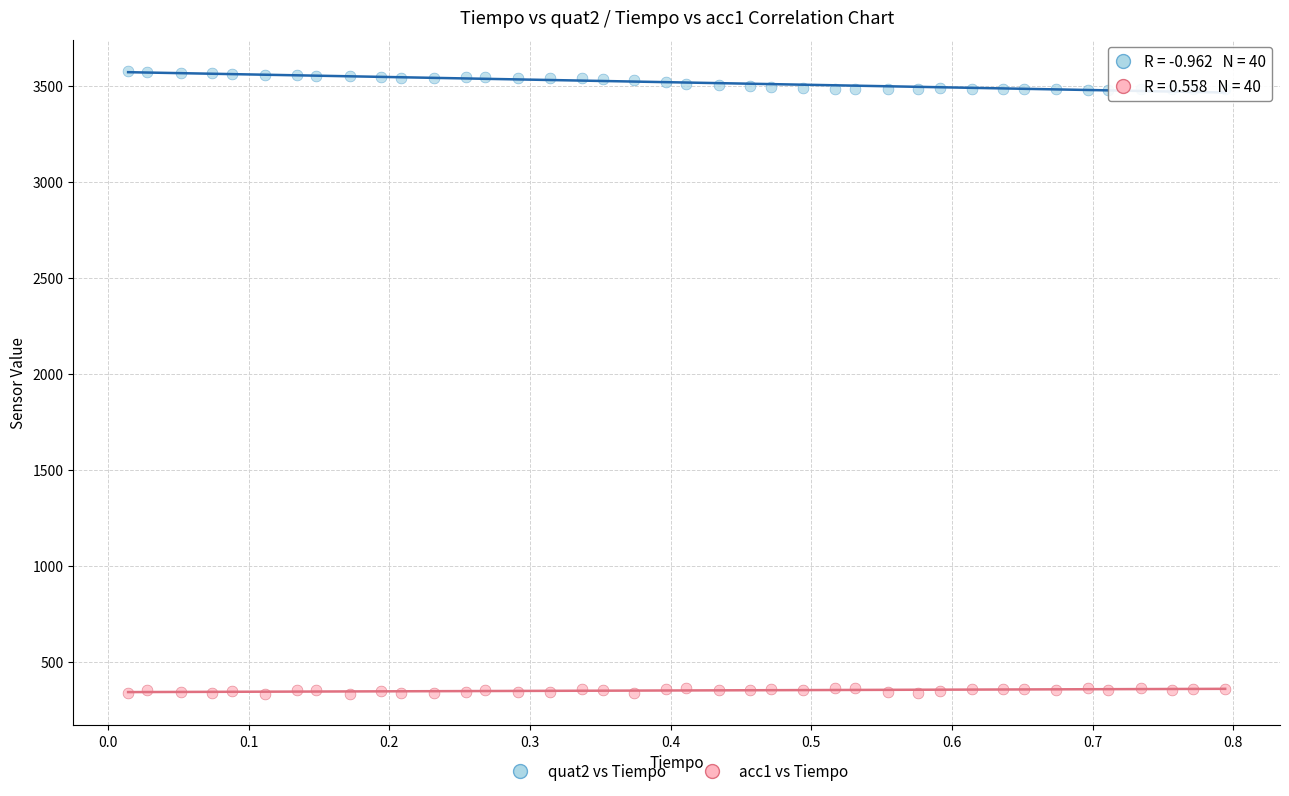

Across all data points, what is the range of Y values (max minus min)?

3246